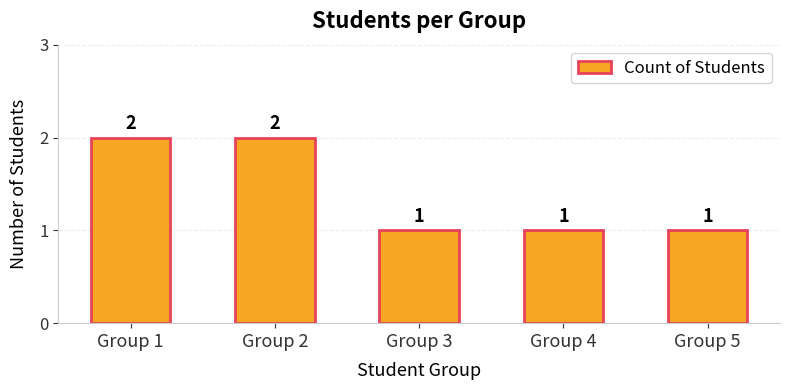

What is the change in value from Group 2 to Group 3?

-1